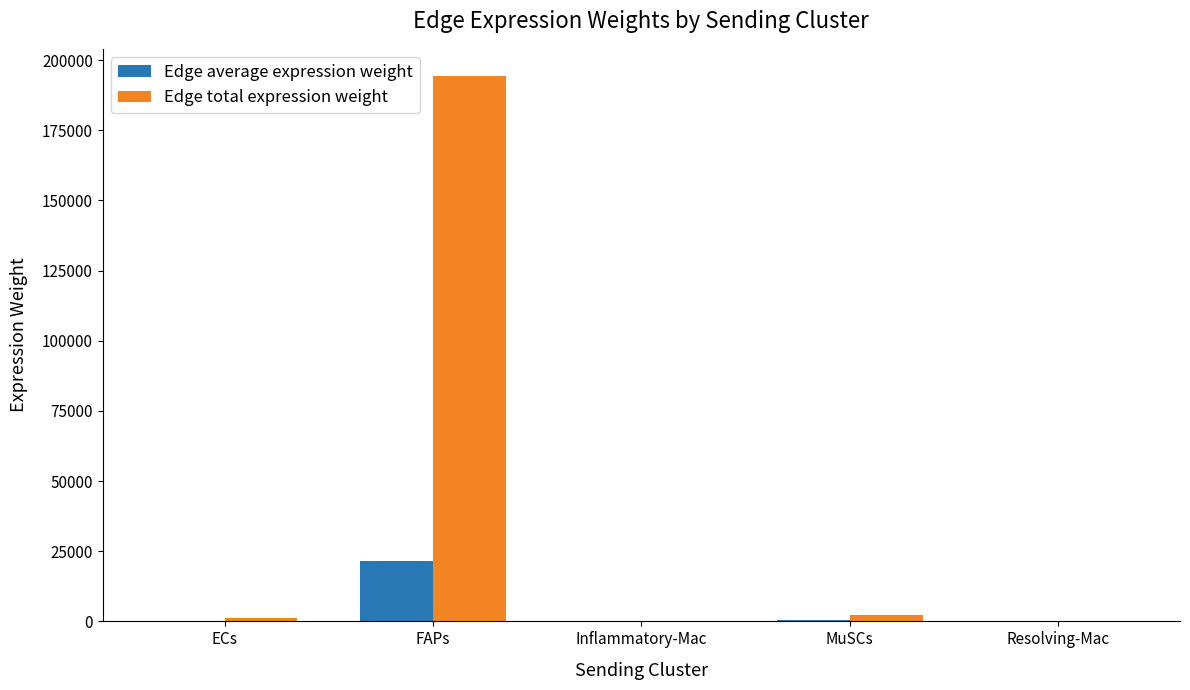

What is the maximum value shown in the chart?

194279.6